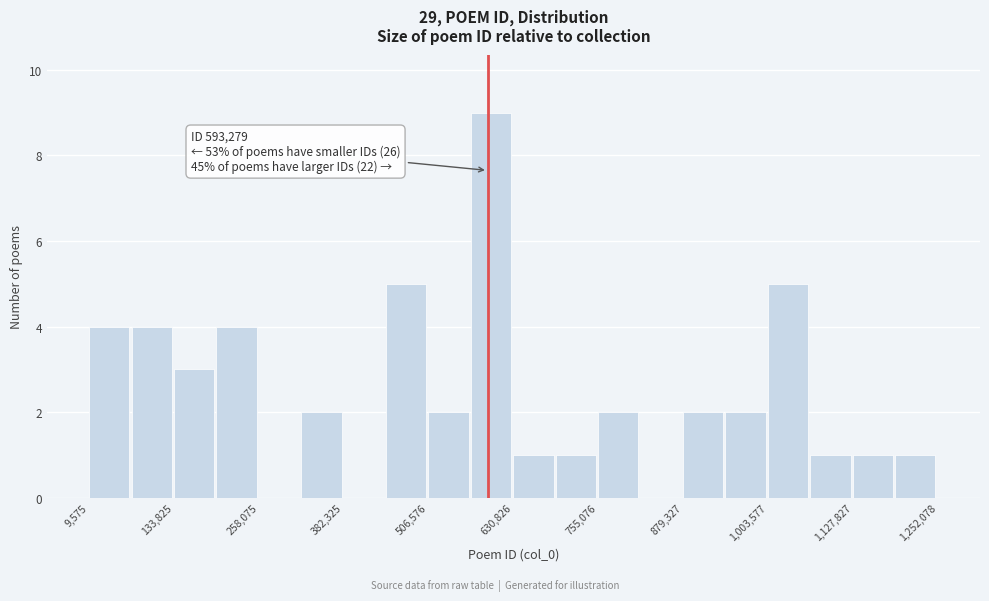

Read against the x-axis, roughly where is the centre of the tallest bar?

600000